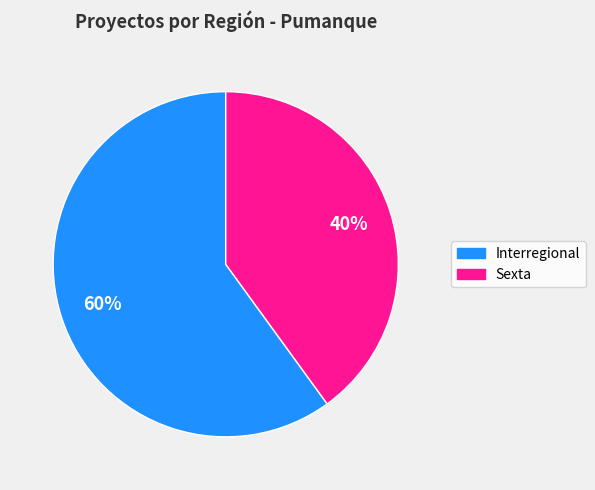

To the nearest percent, what percentage of the pie is Interregional?

60%